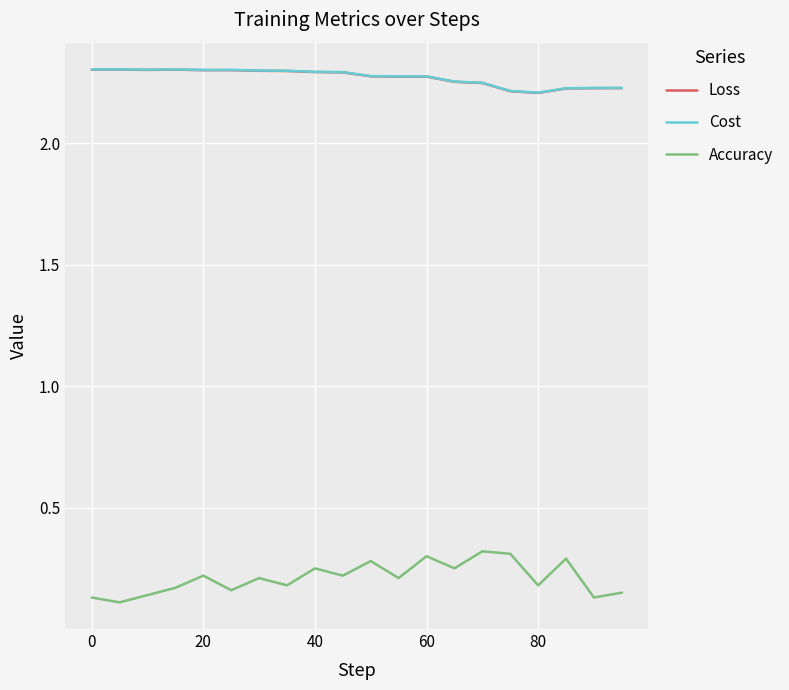

True or false: Loss and Accuracy intersect in this chart.

False